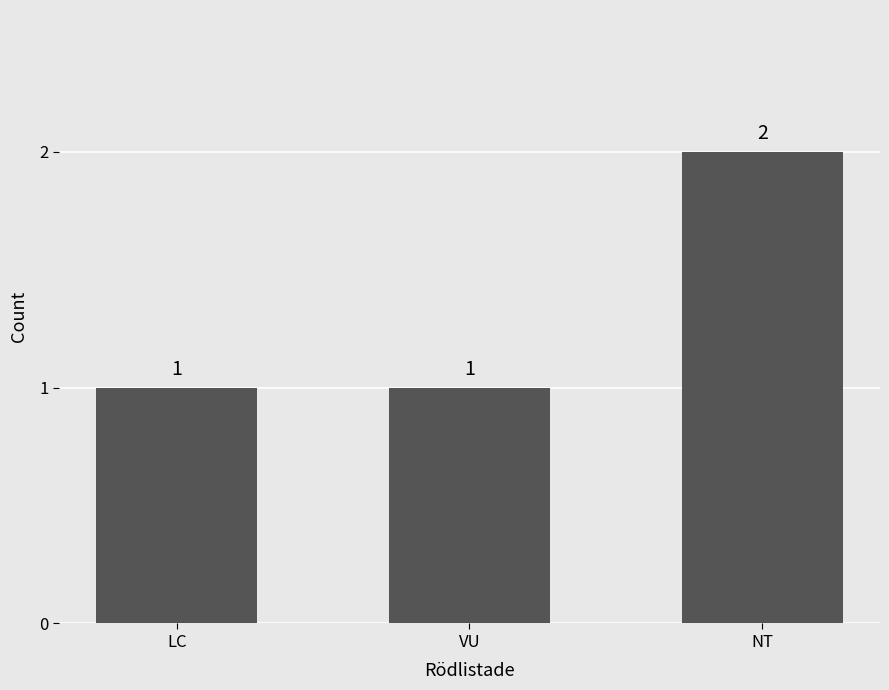

What is the ratio of the value at VU to the value at LC?

1.0